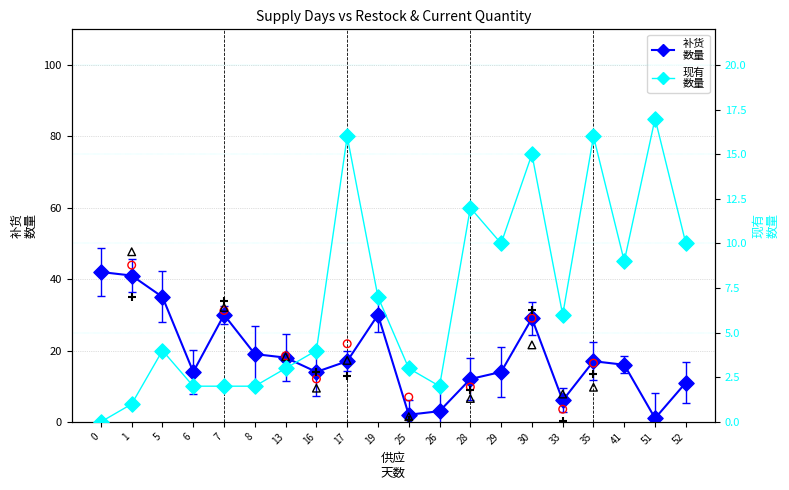

At which category is the sum across all series the highest?

30